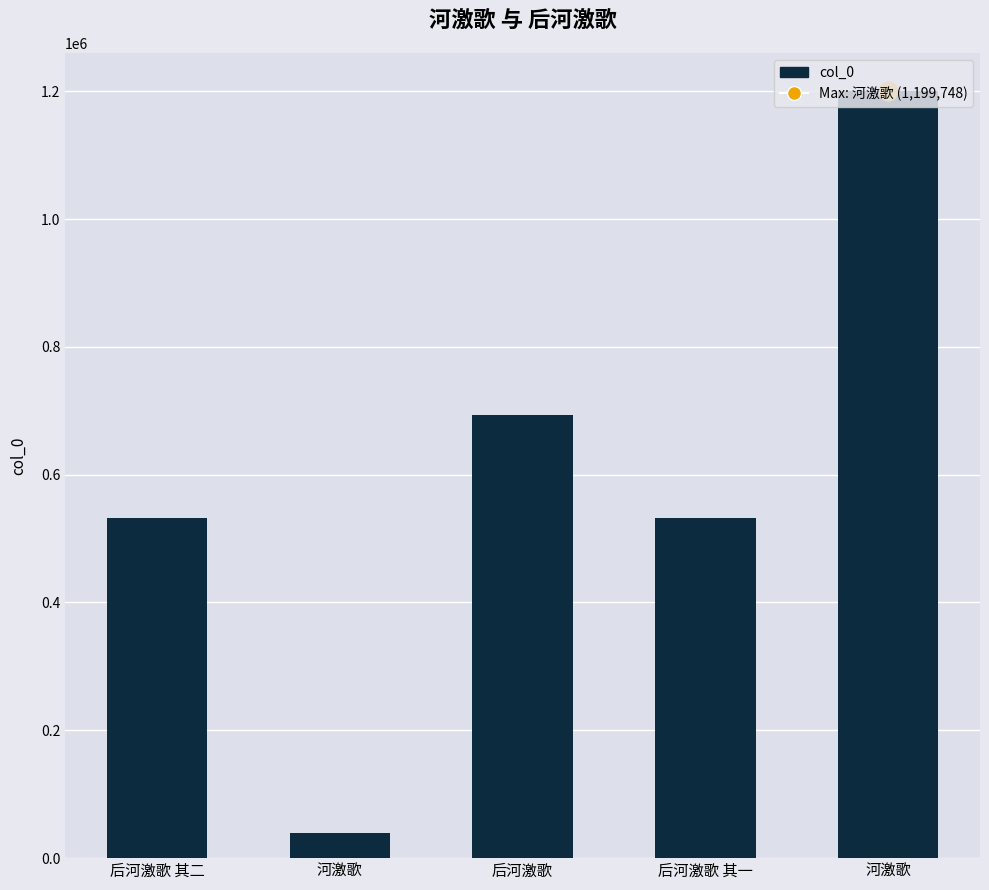

Between 后河激歌 其二 and 后河激歌 其一, which is larger?

后河激歌 其二